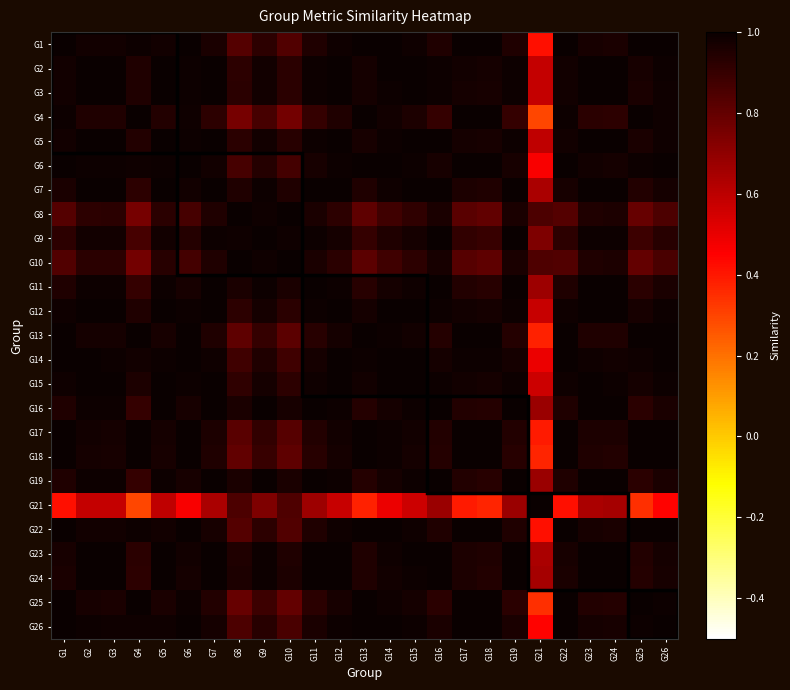

What is the difference between the highest and lowest values at G9?

0.3